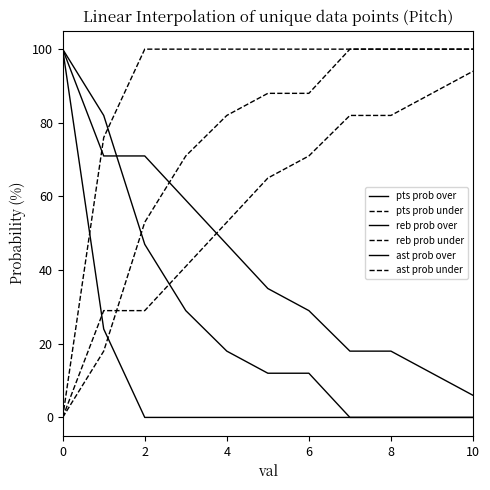

Reading left to right, extract all data points from this chart.

pts prob over: 100	71	71	59	47	35	29	18	18	12	6
pts prob under: 0	29	29	41	53	65	71	82	82	88	94
reb prob over: 100	82	47	29	18	12	12	0	0	0	0
reb prob under: 0	18	53	71	82	88	88	100	100	100	100
ast prob over: 100	24	0	0	0	0	0	0	0	0	0
ast prob under: 0	76	100	100	100	100	100	100	100	100	100